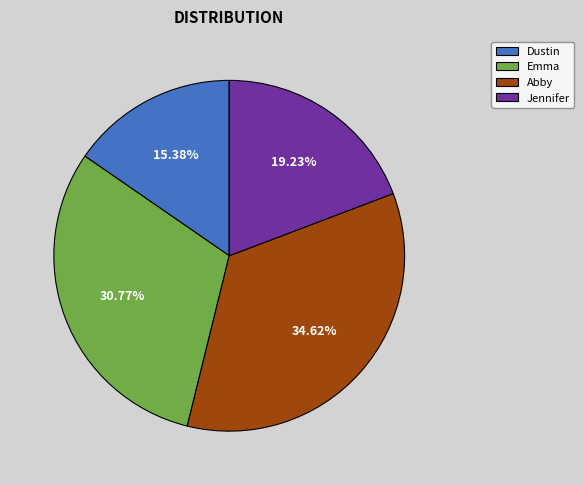

To the nearest percent, what is the difference between the largest and smallest slice percentages?

19%